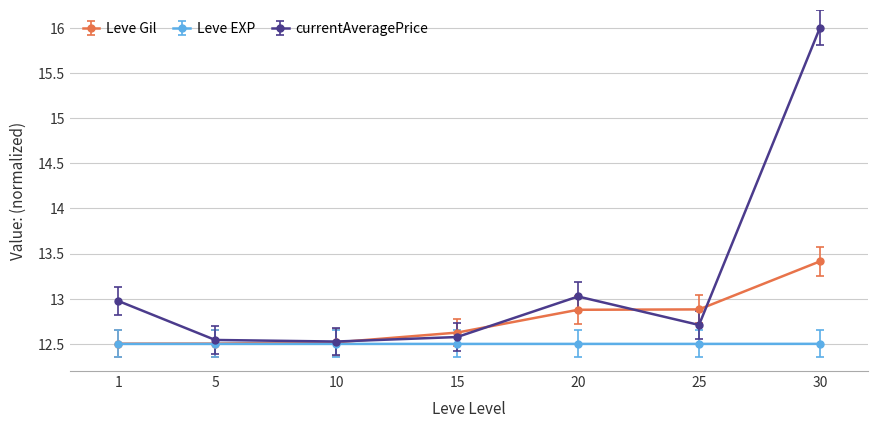

The value of Leve Gil at 5 is 22.6. True or false?

False